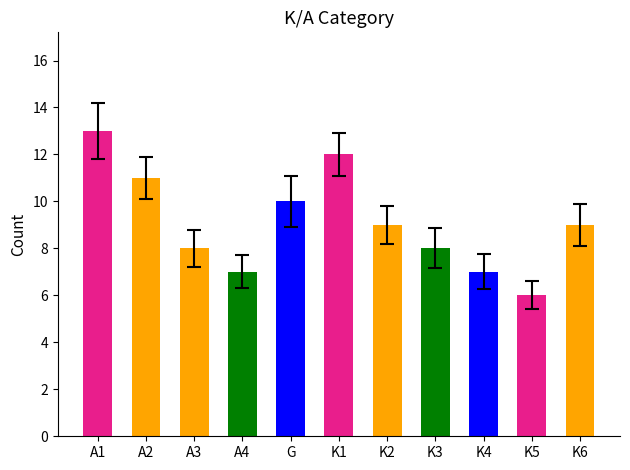

Which series has the largest total across all categories?

Count